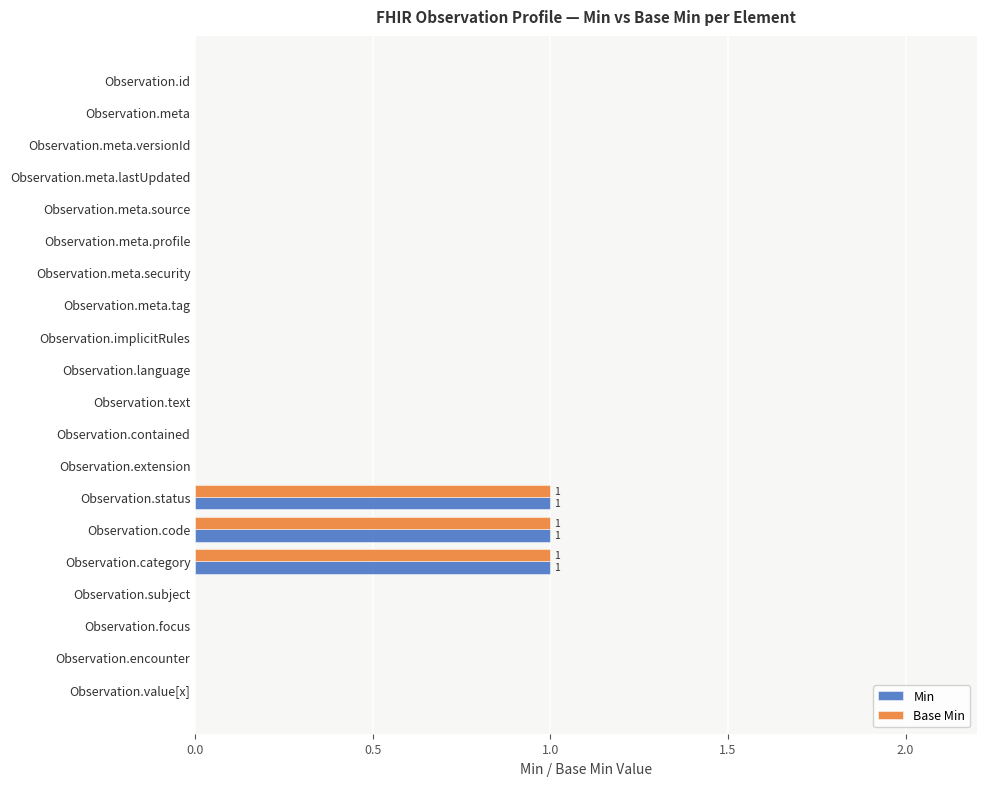

True or false: Min has a value of 0 at Observation.focus.

True